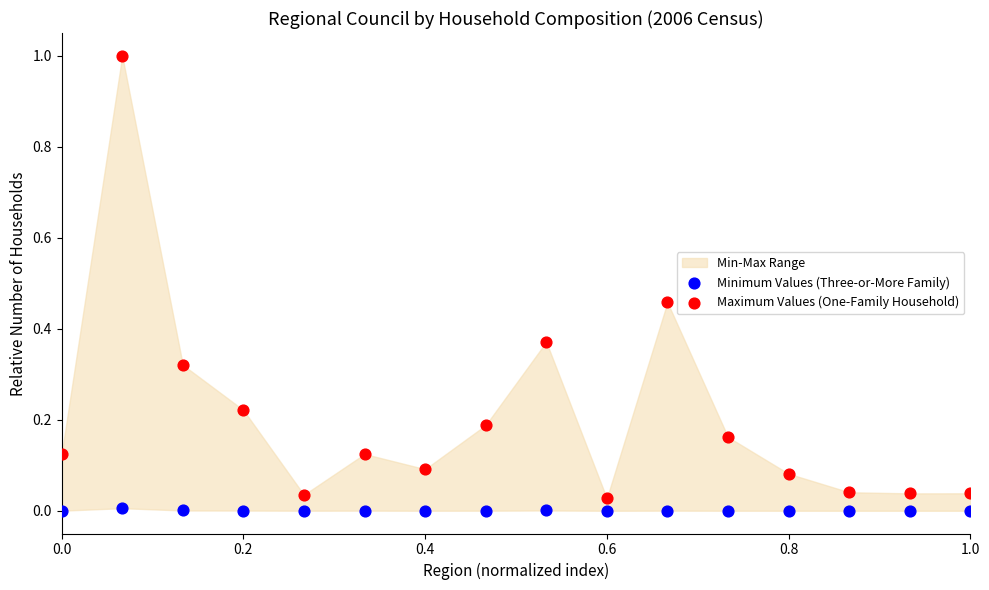

Across all data points, what is the range of X values (max minus min)?

1.0